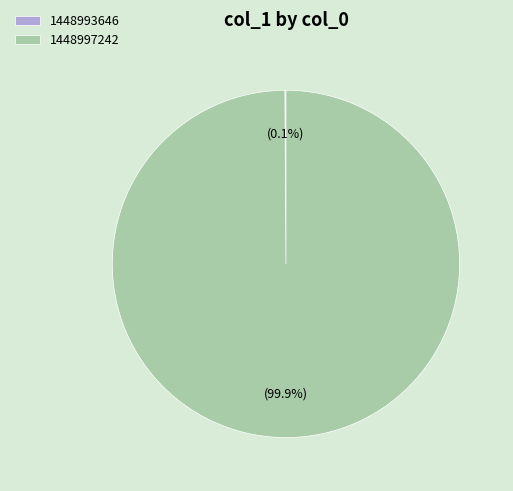

Which category has the biggest portion of the pie?

1448997242